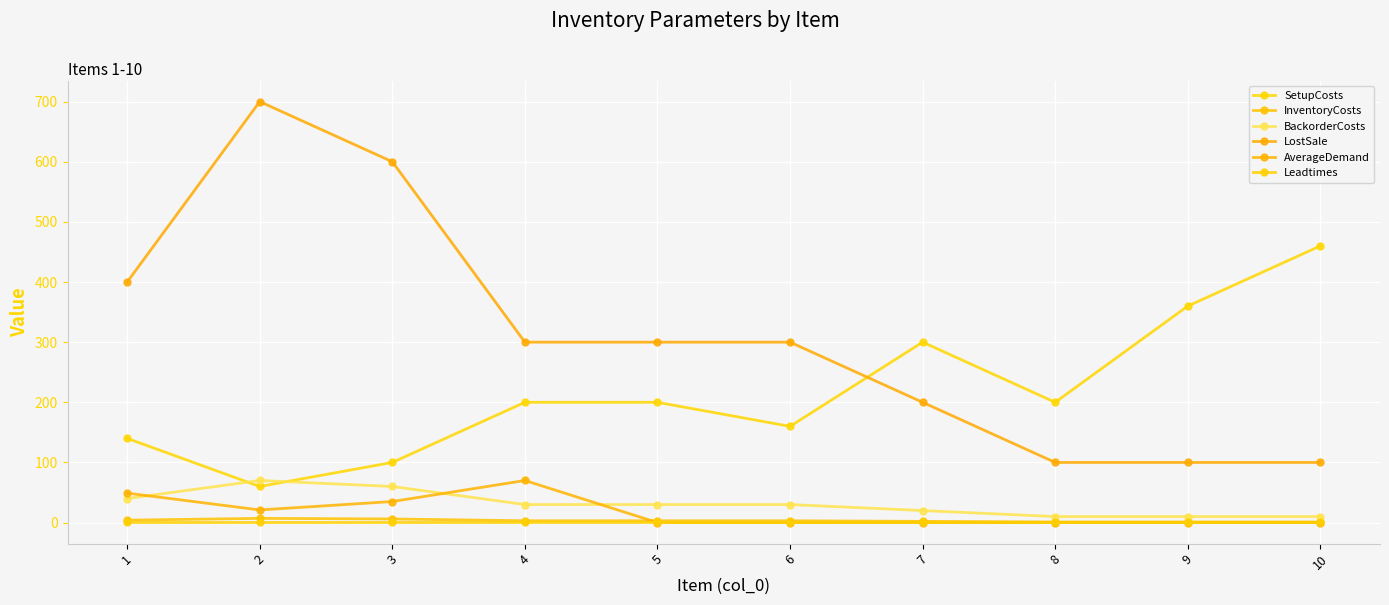

Which category has the lowest value in the SetupCosts series?

2